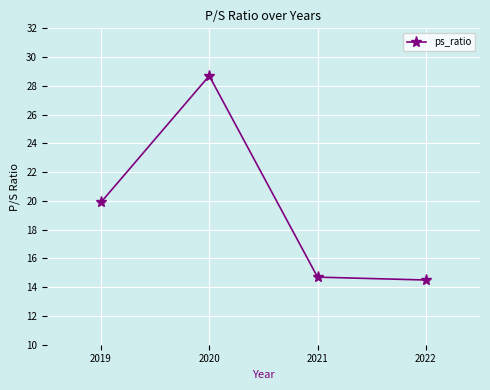

Where is the data nearest to the value 21?

2019